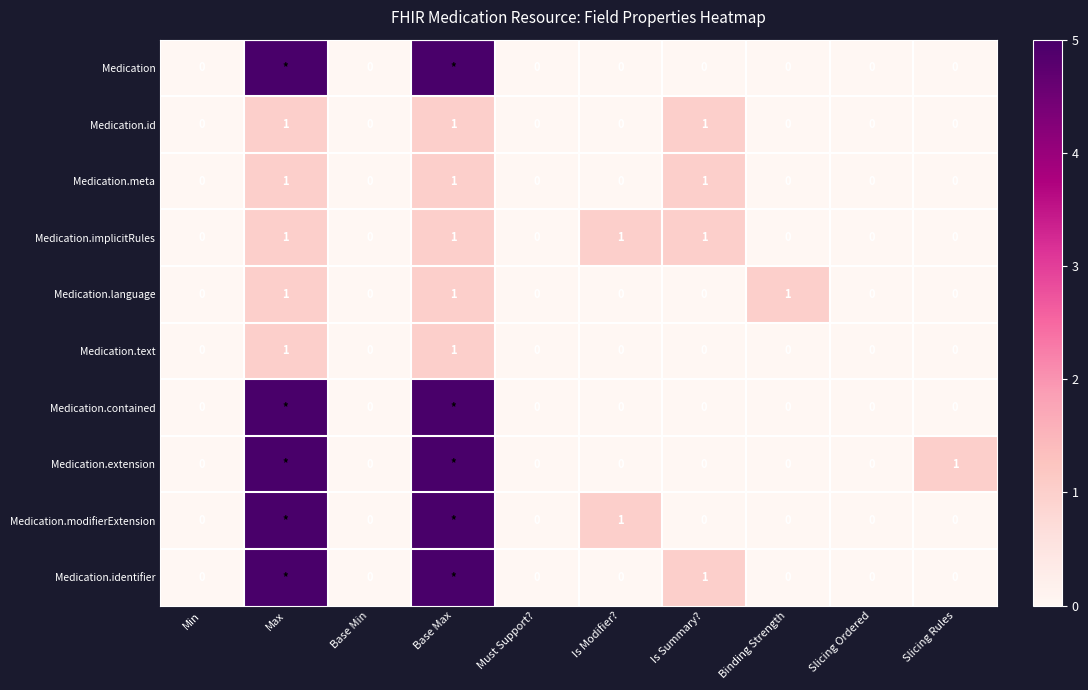

How many categories are shown in the chart?

10